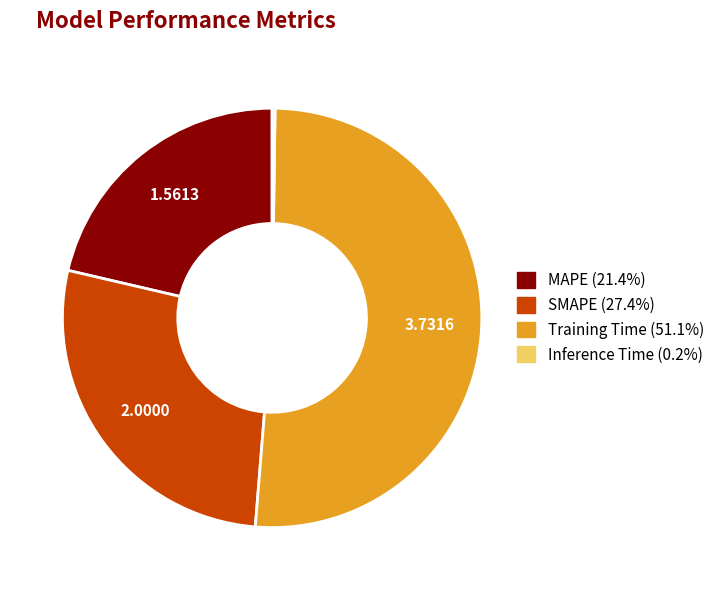

Between SMAPE and MAPE, which is larger?

SMAPE